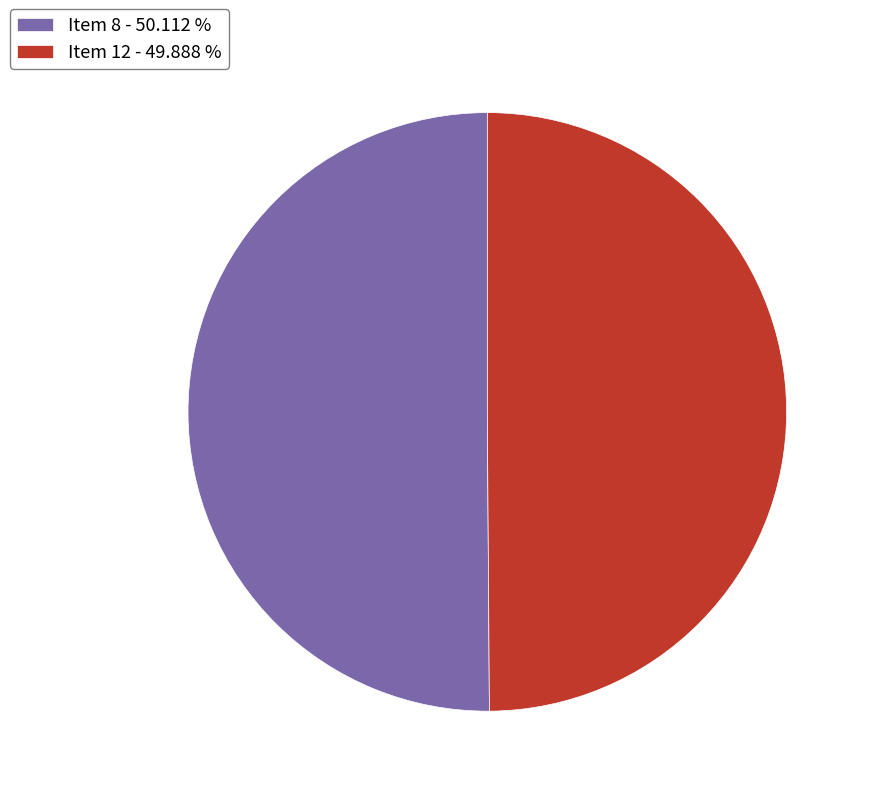

Approximately how many times larger is the value at Item 8 - 50.112 % compared to Item 12 - 49.888 %?

1.0